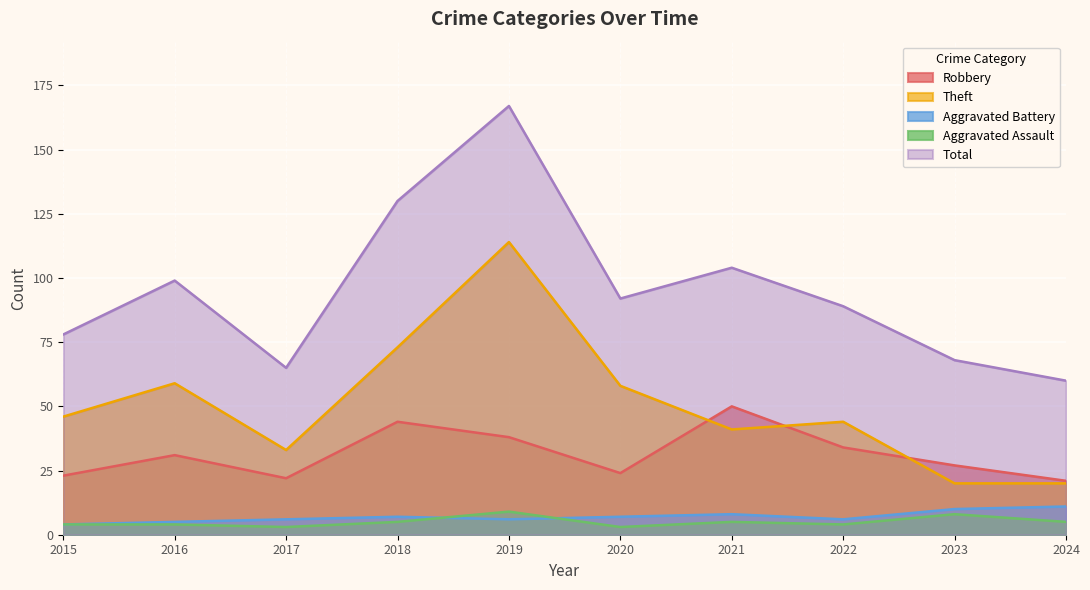

At which label is Theft closest to 67?

2018